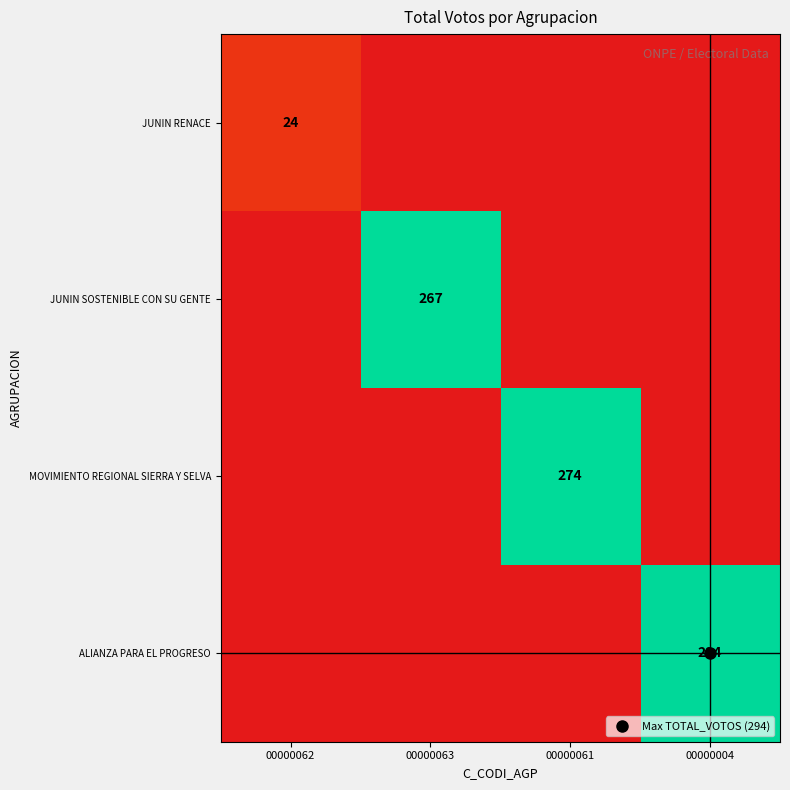

How many data points does each series have?

4